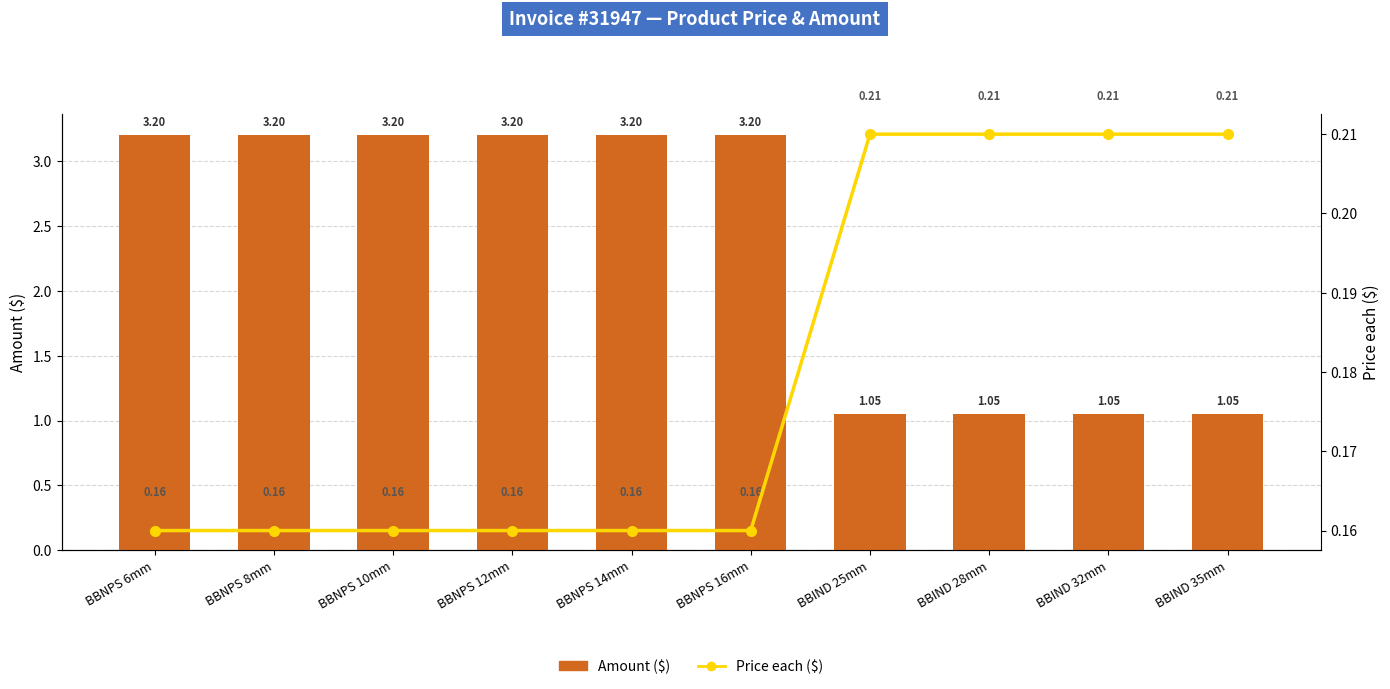

Count the number of categories in the chart.

10